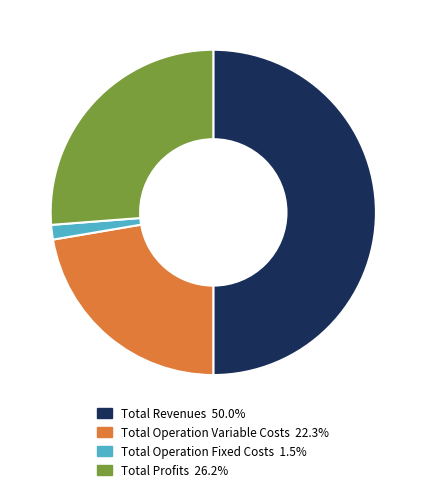

How many slices are in this pie chart?

4